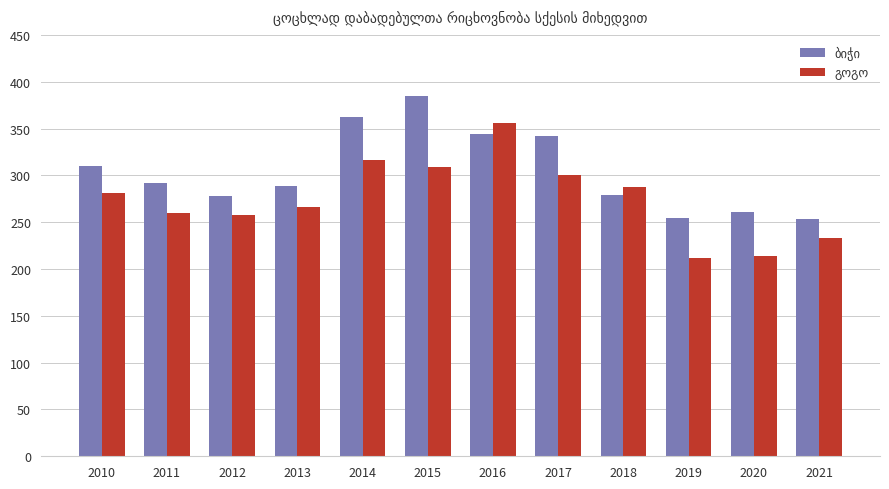

What is the minimum value shown in the chart?

212